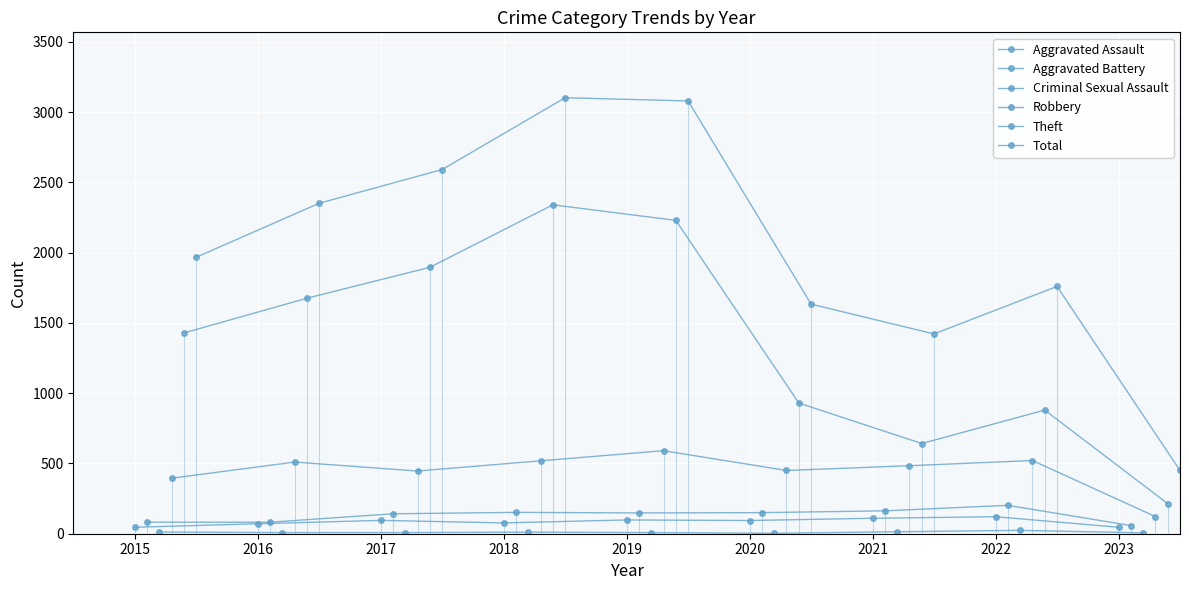

What are all the series names shown in the legend?

Aggravated Assault, Aggravated Battery, Criminal Sexual Assault, Robbery, Theft, Total